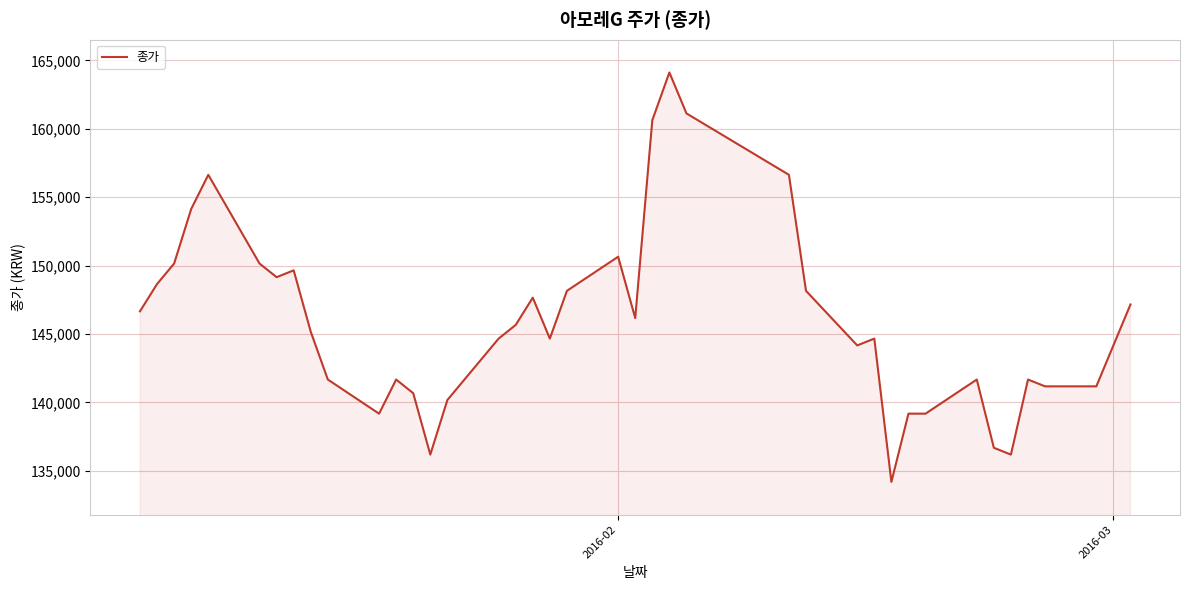

What is the difference between the maximum and minimum values?

29931